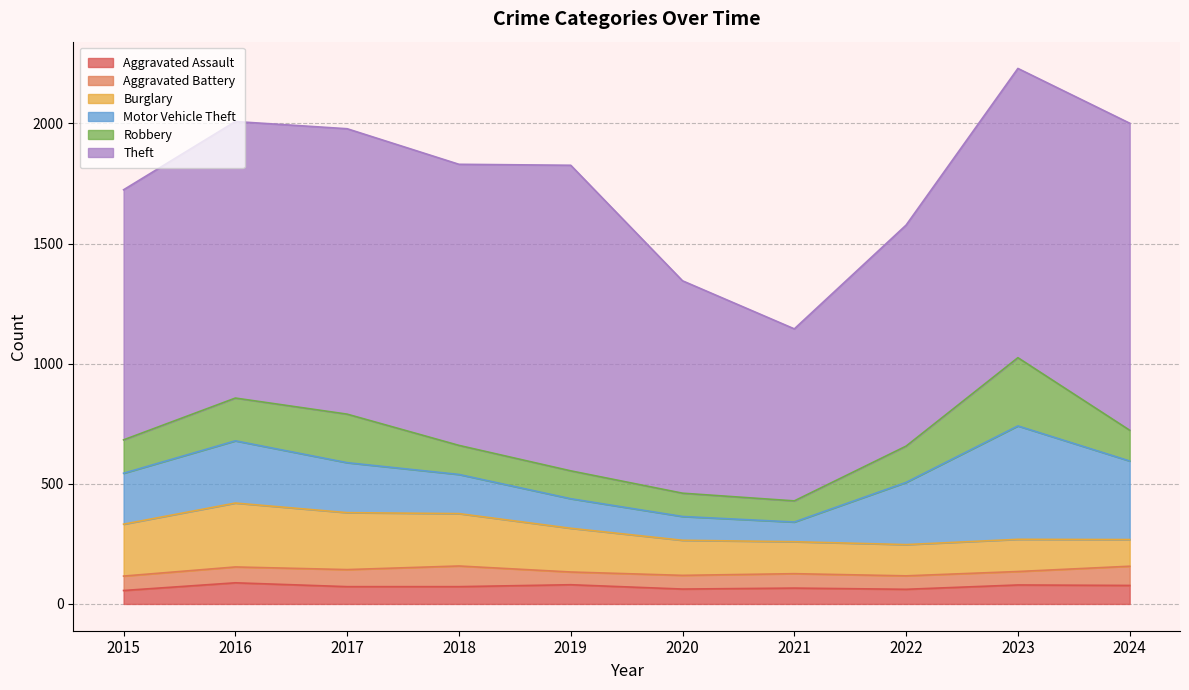

At which category does Robbery reach its first local valley?

2021